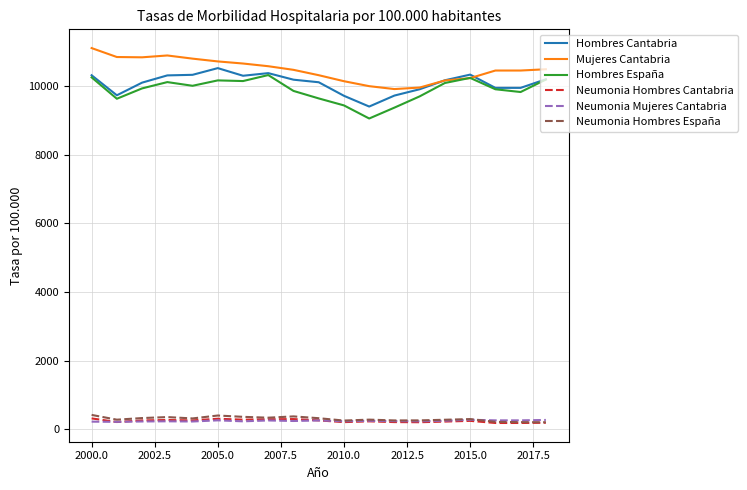

What is the lowest value of the Neumonia Hombres España series?

204.7